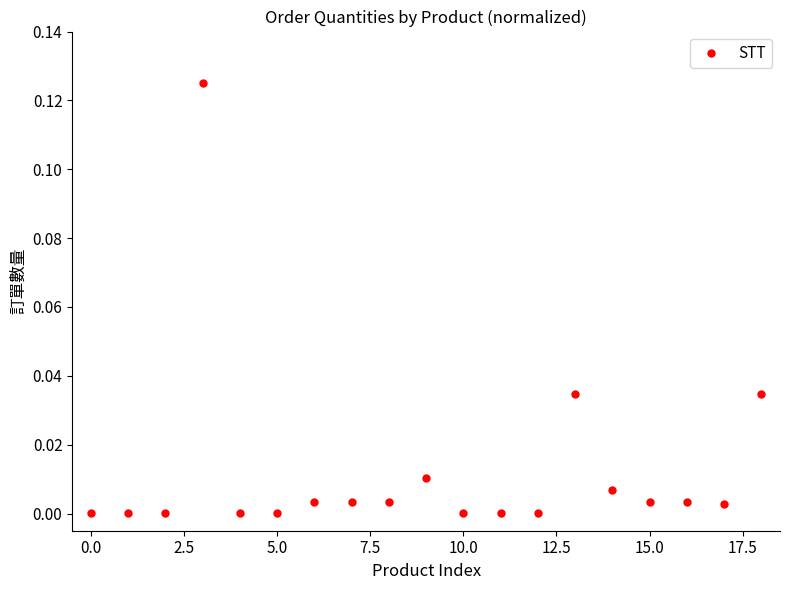

True or false: the data has more than 0 interior local peaks.

True